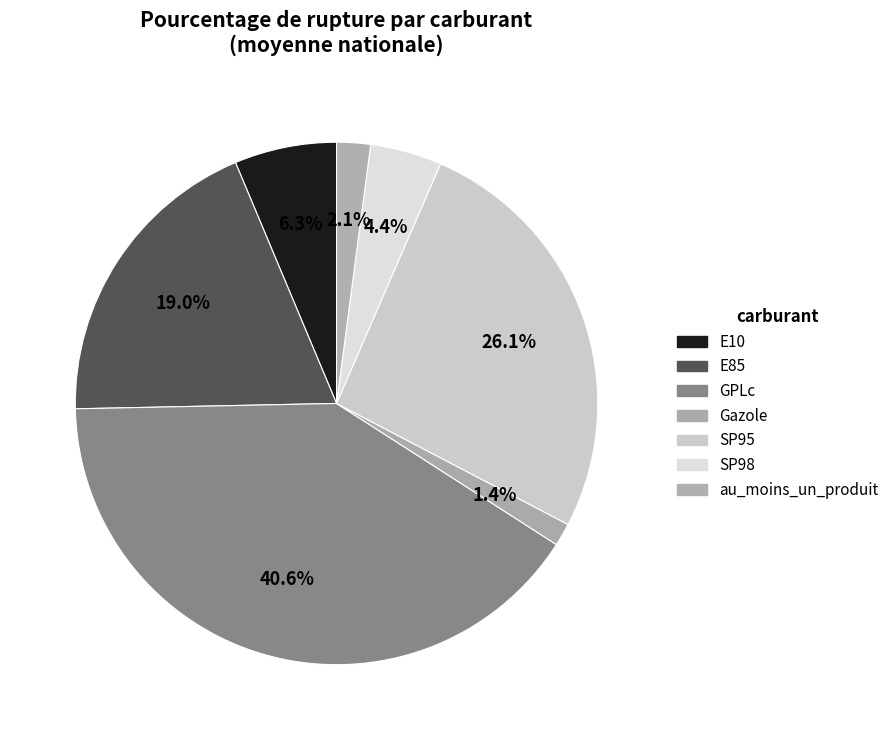

To the nearest percent, what is the average slice percentage?

14%